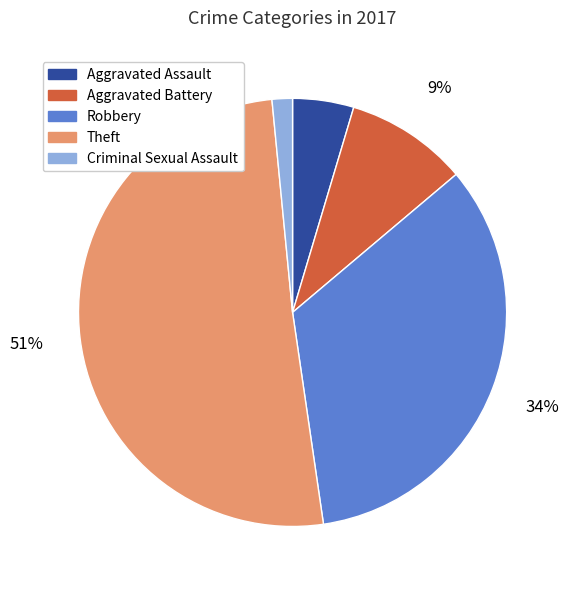

Which slice represents more than half of the pie?

Theft